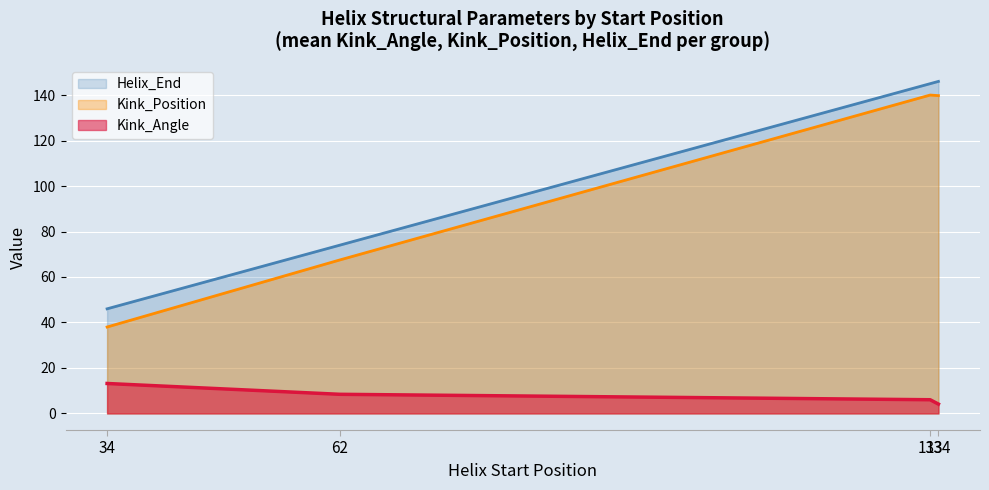

Where is Kink_Position nearest to the value 89?

62